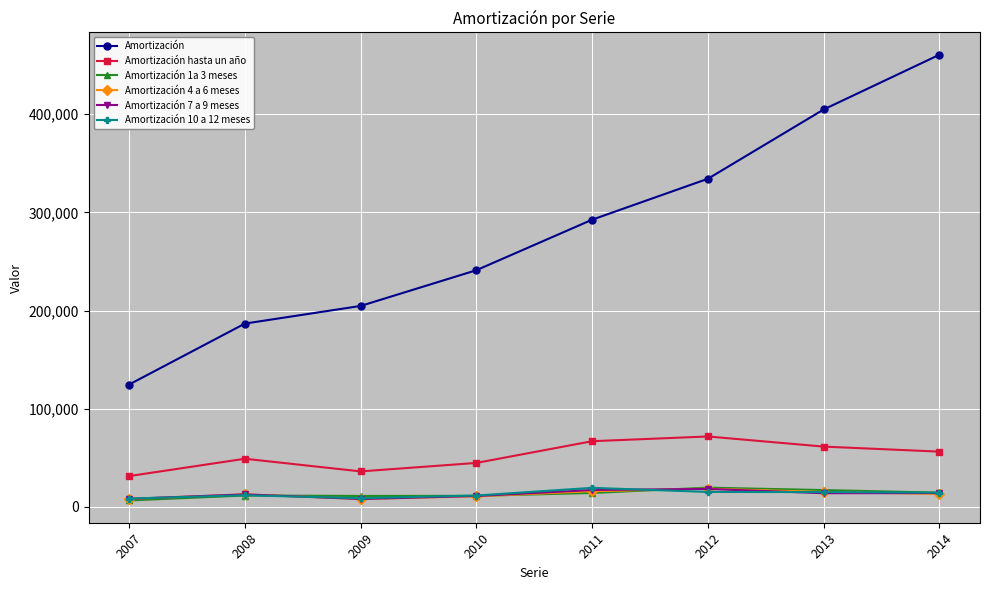

True or false: Amortización hasta un año and Amortización 7 a 9 meses cross at least once.

False